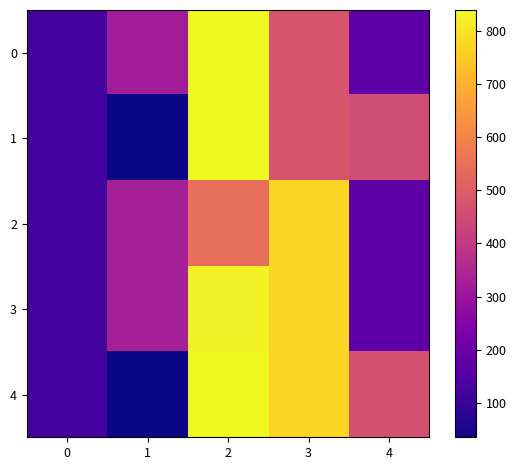

Which series changed the most between 0 and 3?

2